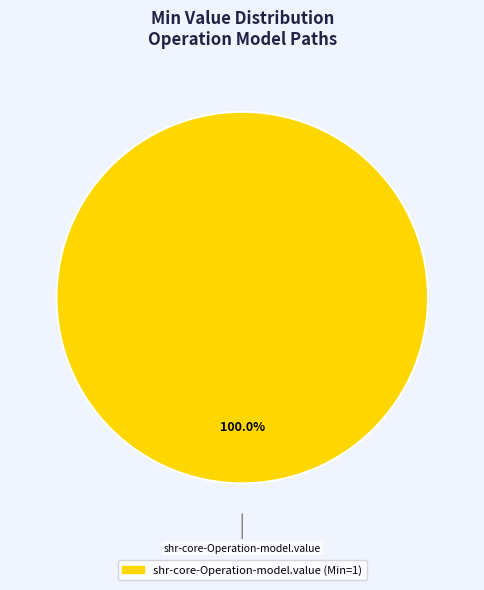

Count the number of slices in the pie.

1